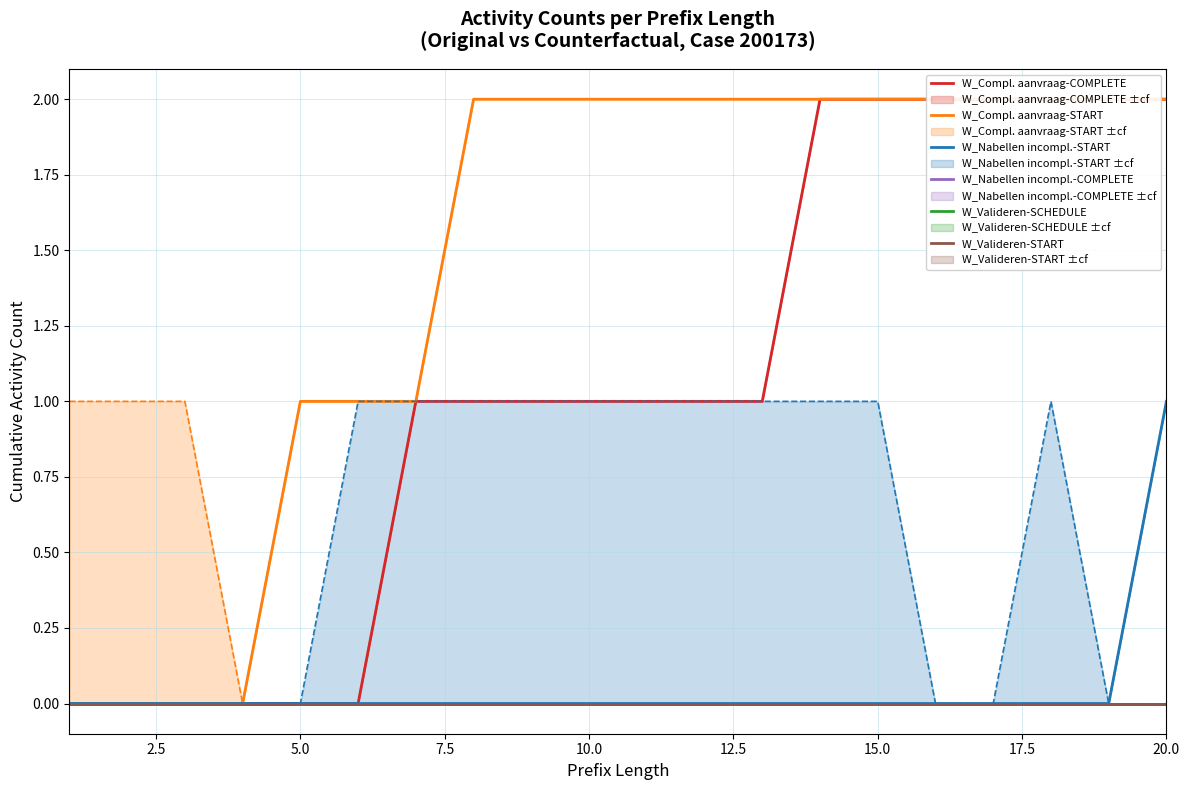

What is the sum of all W_Compl. aanvraag-START values?

29